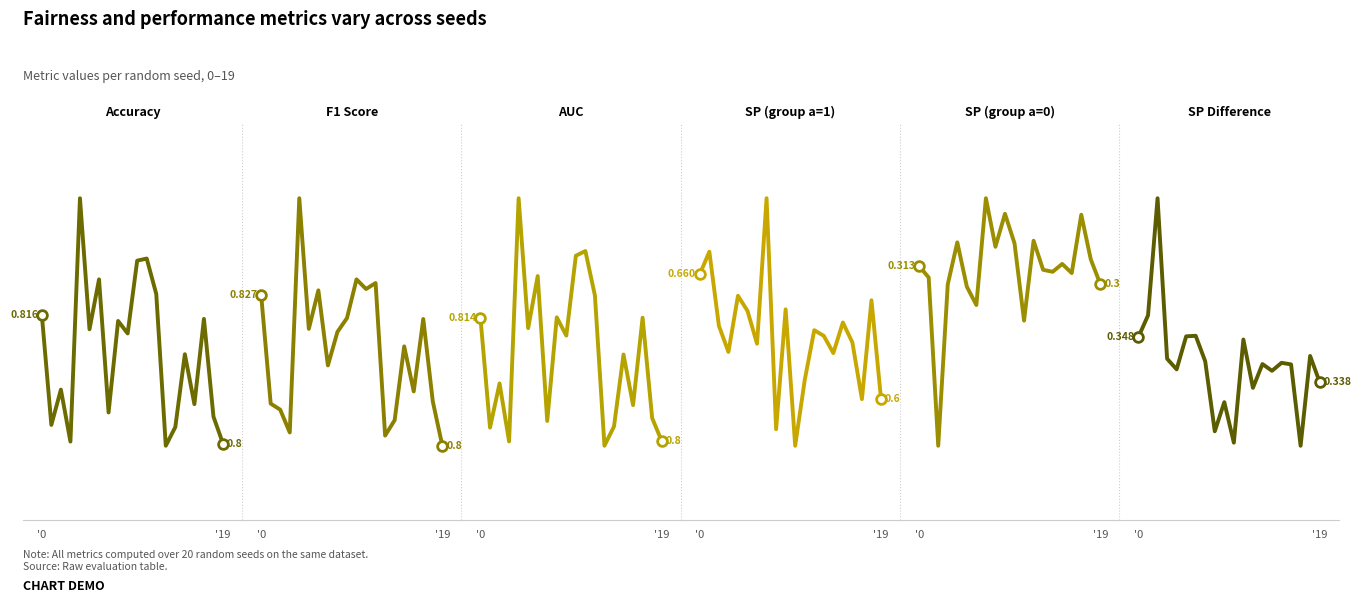

What is the average value of the SP_a_0 series?

0.3